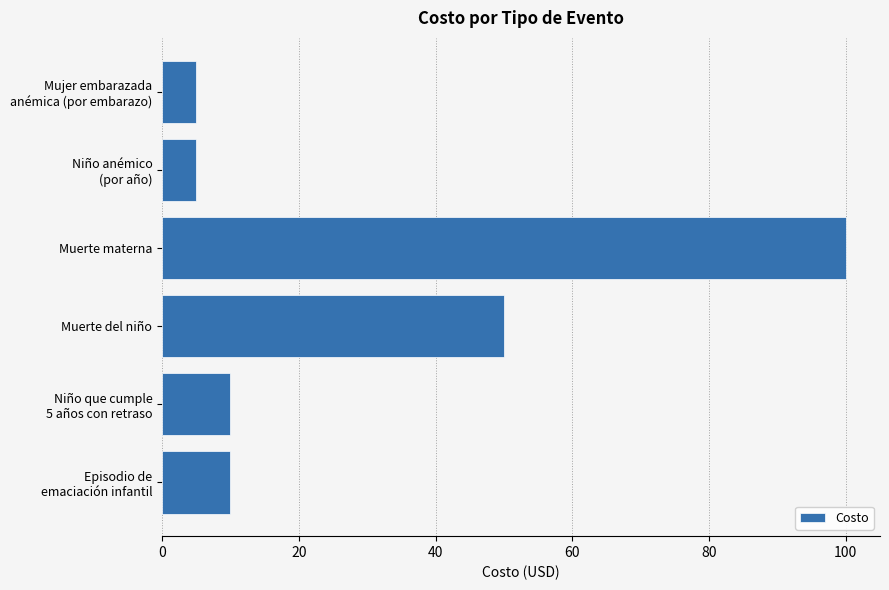

Where is the data nearest to the value 52?

Muerte del niño